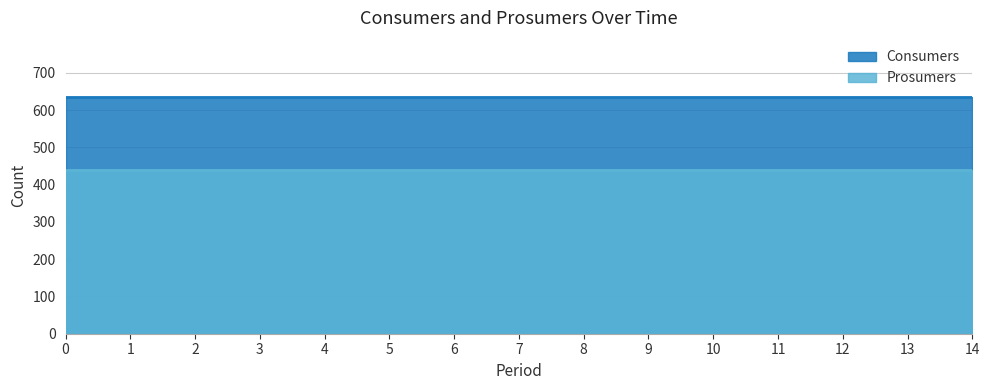

Reading right to left, list all the values displayed in this chart.

Consumers: 635	635	635	635	635	635	635	635	635	635	635	635	635	635	635
Prosumers: 440	440	440	440	440	440	440	440	440	440	440	440	440	440	440